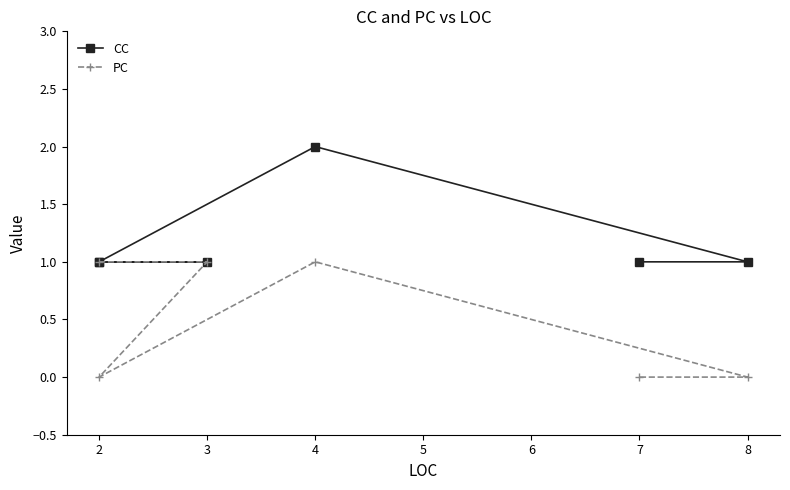

Which series has the largest total across all categories?

CC